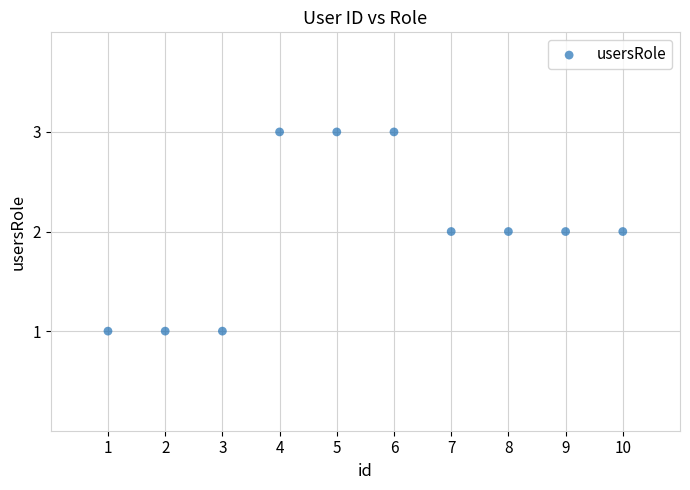

What is the average X value?

6